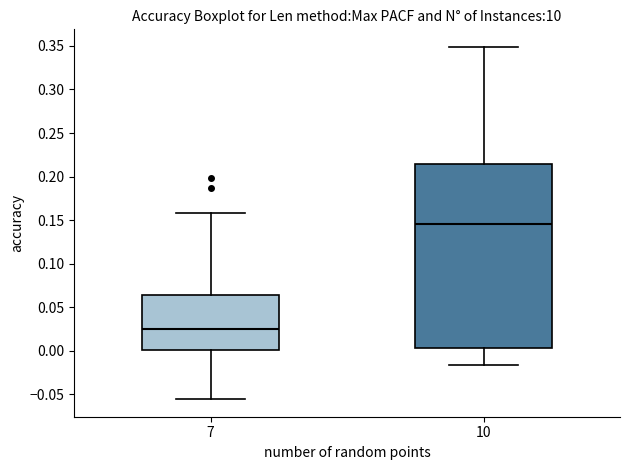

Reading left to right, read every box against the y-axis: the position of its median line, the range the box covers, and the ends of its whiskers. The values are not printed on the chart, so give them approximately, as read against the axis.

7: median 0.025, box 0.000 to 0.065, whiskers -0.055 to 0.160
10: median 0.145, box 0.005 to 0.215, whiskers -0.015 to 0.350